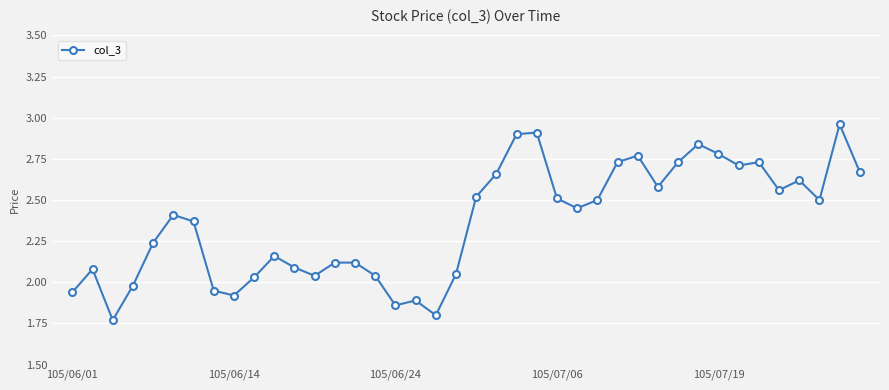

What is the difference between the maximum and minimum values?

1.2